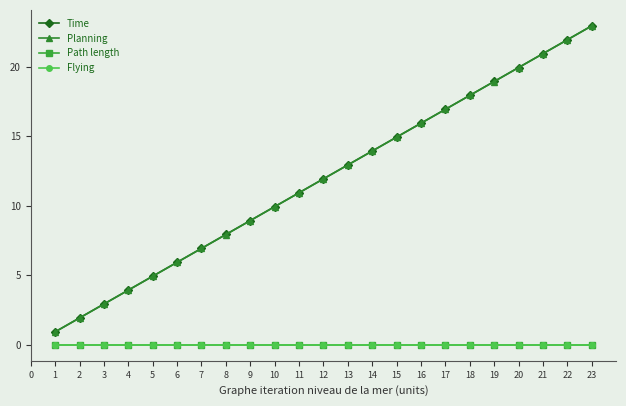

Is this an area chart (filled region under the line)?

No